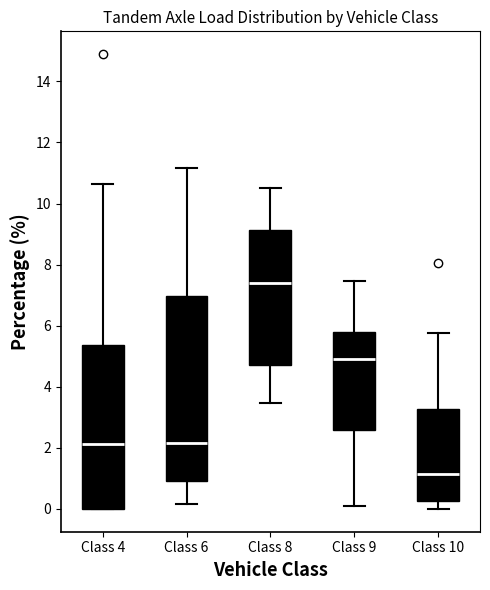

Comparing the boxes themselves (not the whiskers), which one is the tallest?

Class 6